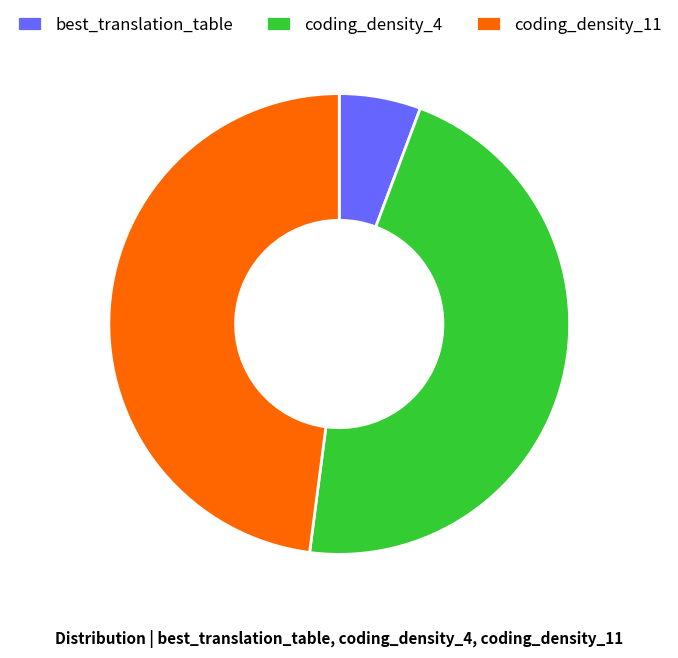

Count the number of slices in the pie.

3